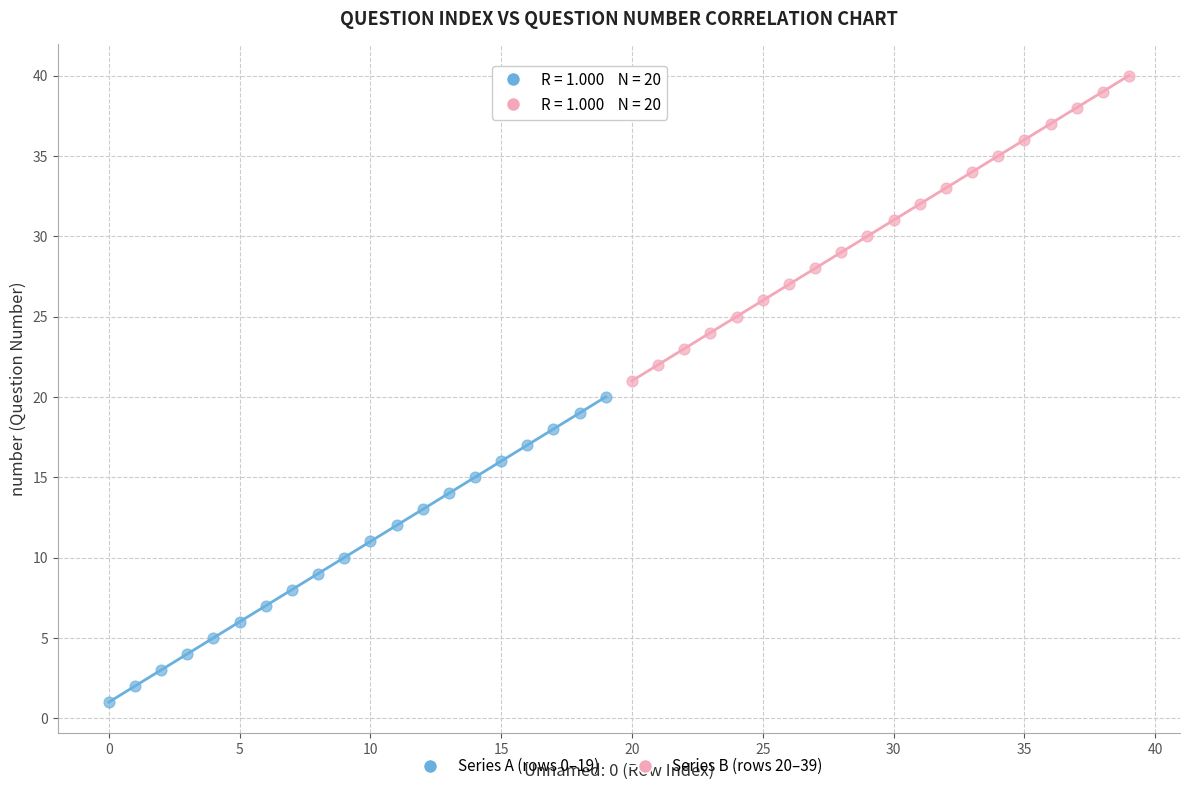

Which series reaches the minimum Y coordinate?

Series A (rows 0–19)